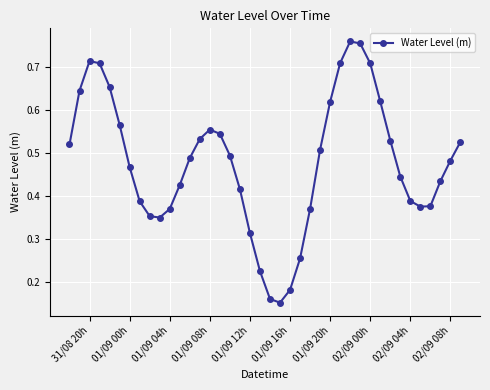

True or false: the data has more than 0 interior local peaks.

True